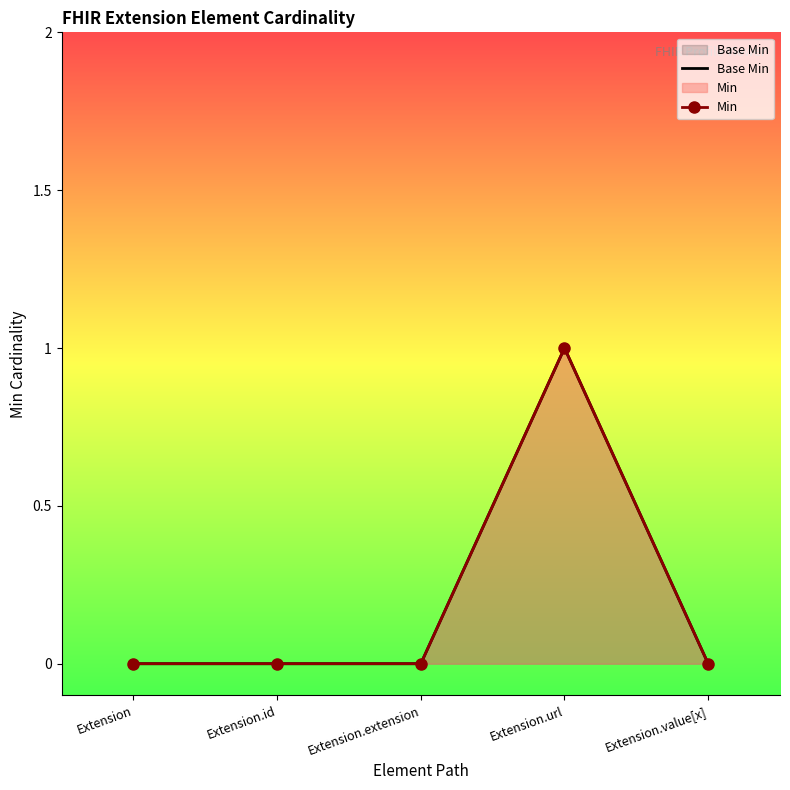

Rank the categories by Min value from lowest to highest.

Extension, Extension.id, Extension.extension, Extension.value[x], Extension.url